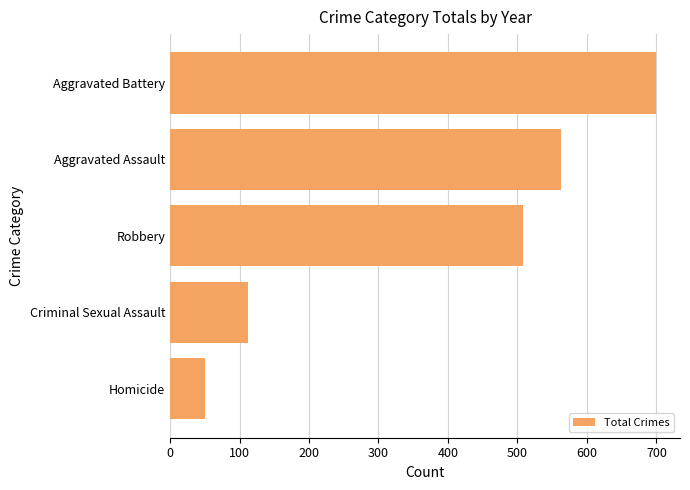

Which category has the highest value across all series?

Aggravated Battery